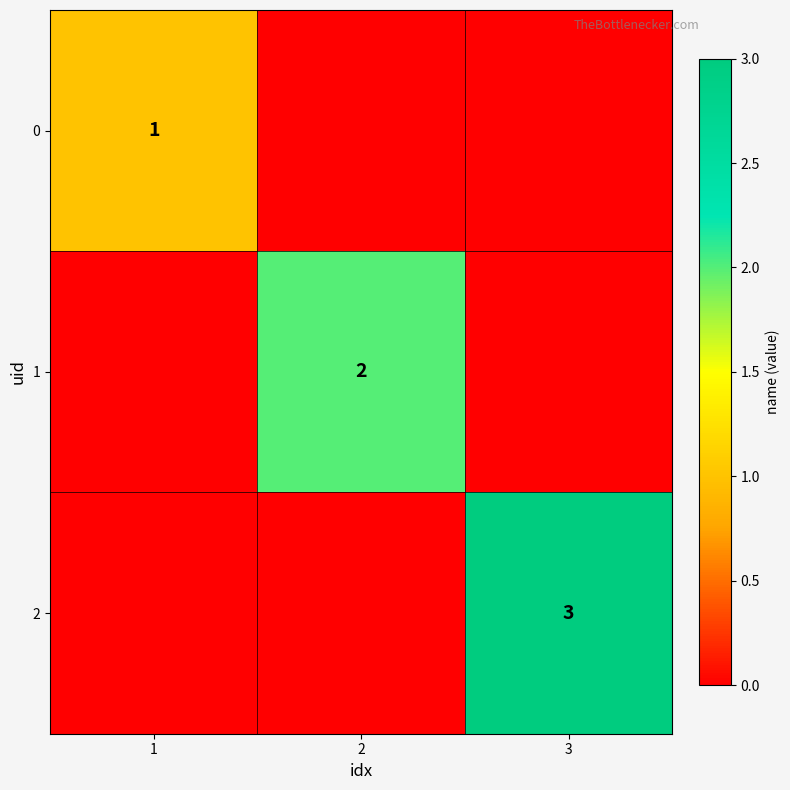

The 1 series shows 2 at 2. True or false?

True